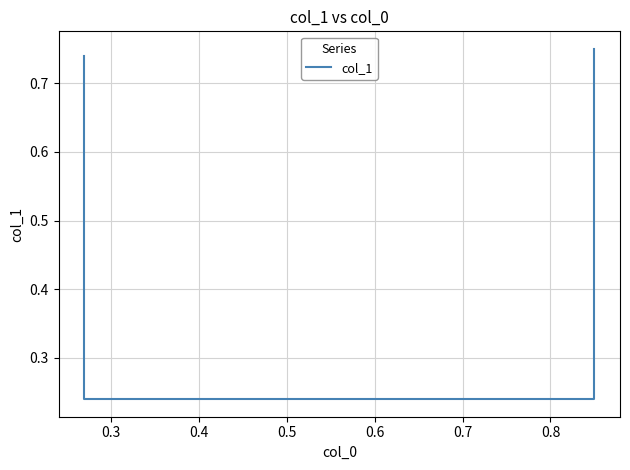

Is it true that the value at 0.5 is 1.0?

False